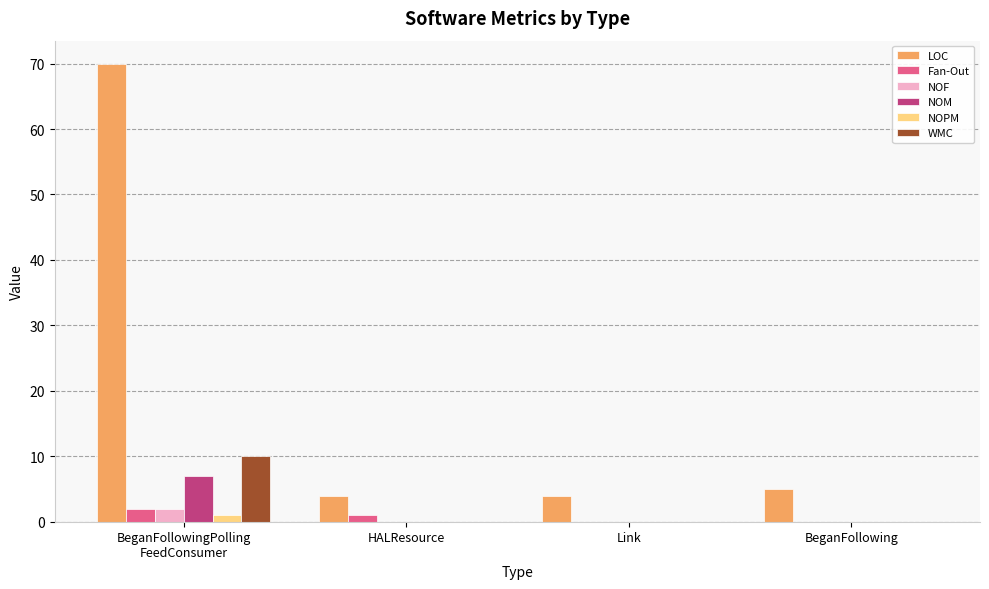

Reading left to right, what are all the values shown in this chart?

LOC: BeganFollowingPolling
FeedConsumer=70	HALResource=4	Link=4	BeganFollowing=5
Fan-Out: BeganFollowingPolling
FeedConsumer=2	HALResource=1	Link=0	BeganFollowing=0
NOF: BeganFollowingPolling
FeedConsumer=2	HALResource=0	Link=0	BeganFollowing=0
NOM: BeganFollowingPolling
FeedConsumer=7	HALResource=0	Link=0	BeganFollowing=0
NOPM: BeganFollowingPolling
FeedConsumer=1	HALResource=0	Link=0	BeganFollowing=0
WMC: BeganFollowingPolling
FeedConsumer=10	HALResource=0	Link=0	BeganFollowing=0